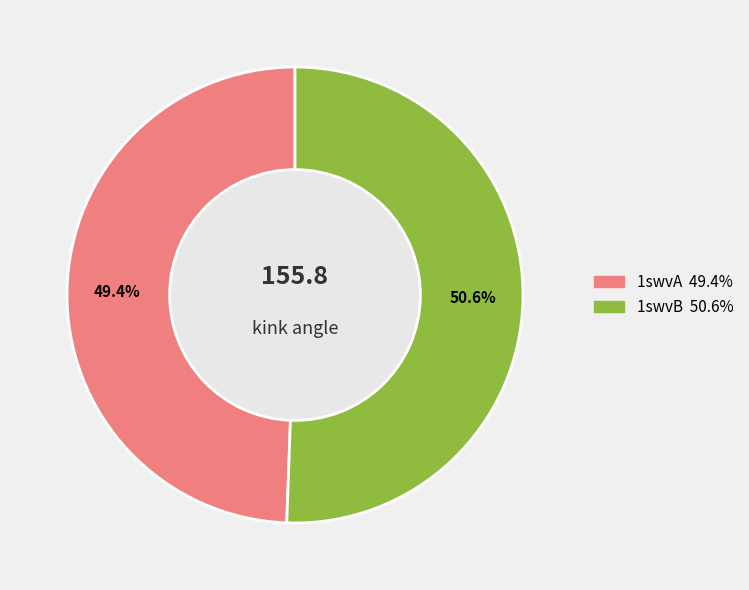

To the nearest percent, what percentage of the pie is 1swvB?

51%